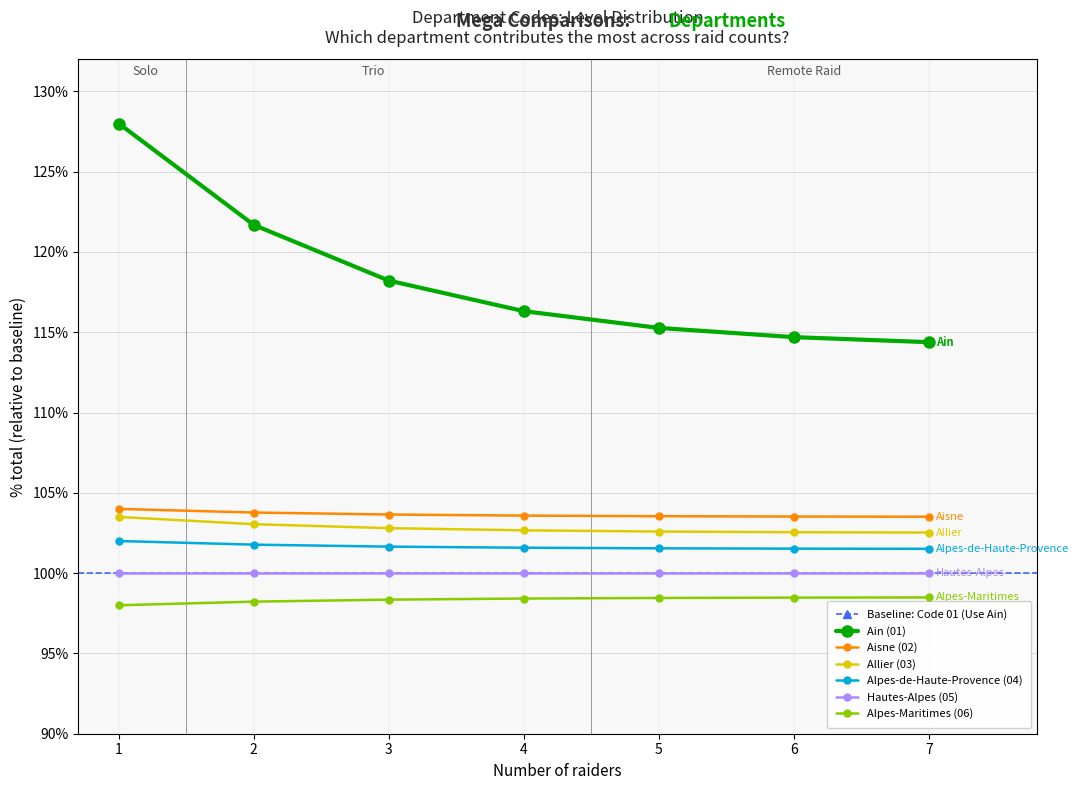

True or false: Alpes-de-Haute-Provence (04) has a value of 102.0 at 1.

True